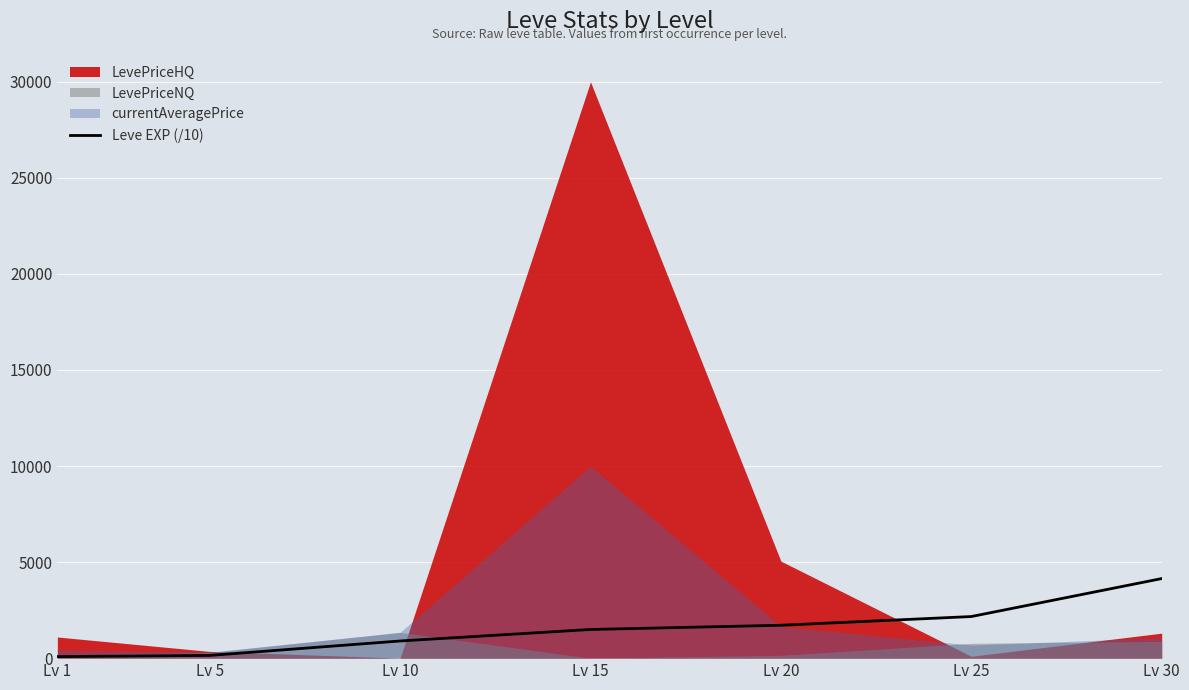

What is the value of the 4th point from the left?

1492